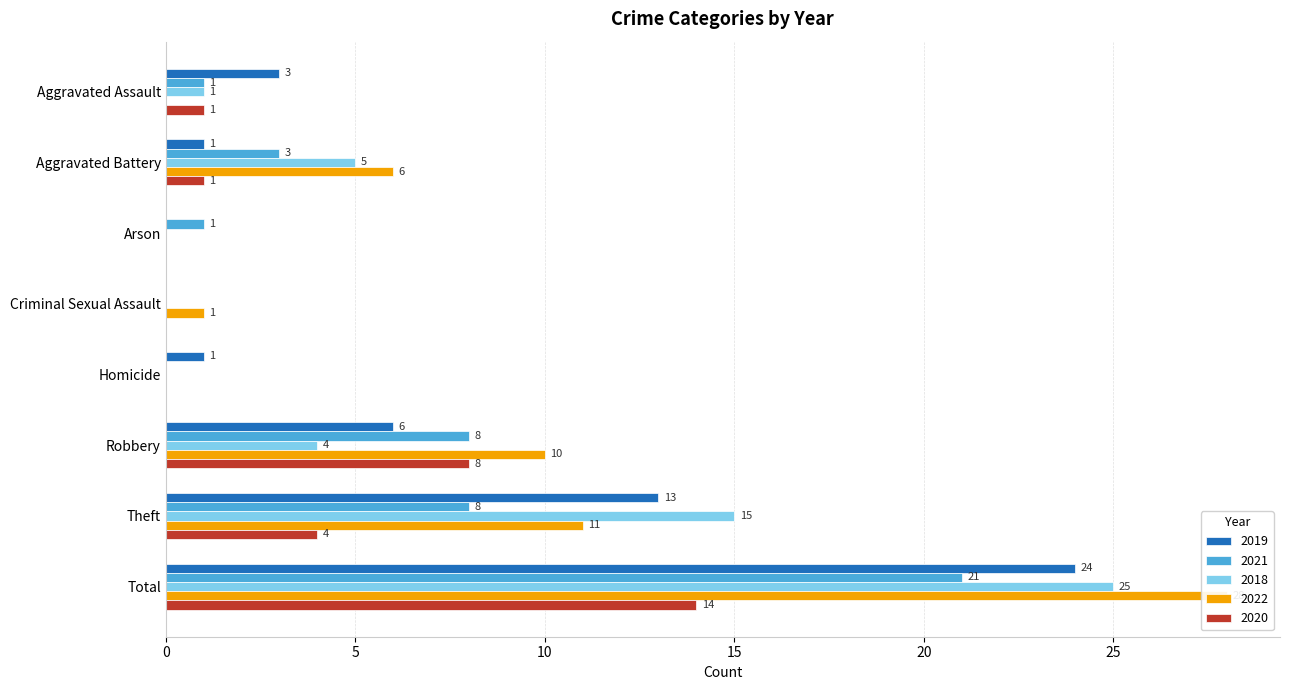

What is the difference between the highest and lowest values at Homicide?

1